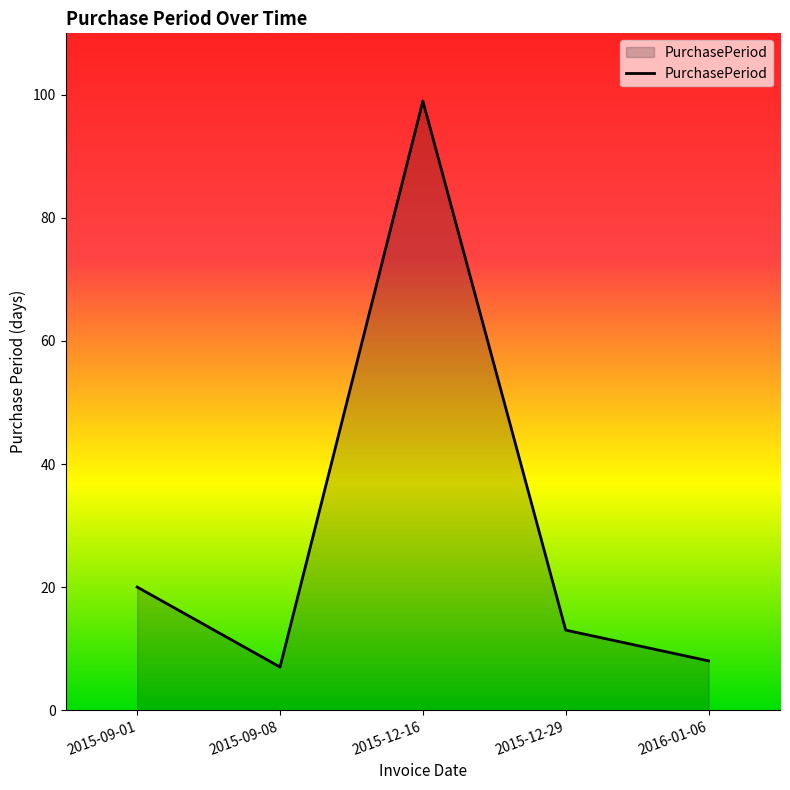

Which has a higher value, 2015-12-29 or 2016-01-06?

2015-12-29